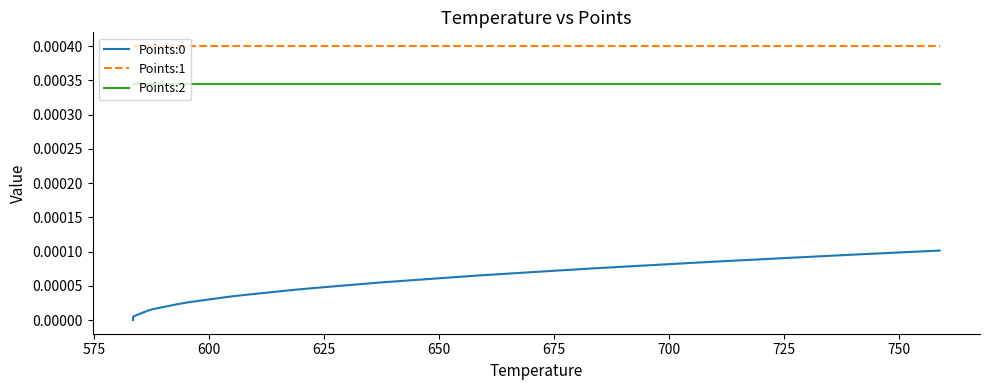

True or false: Points:0 has a value of 0.0 at 37.

False